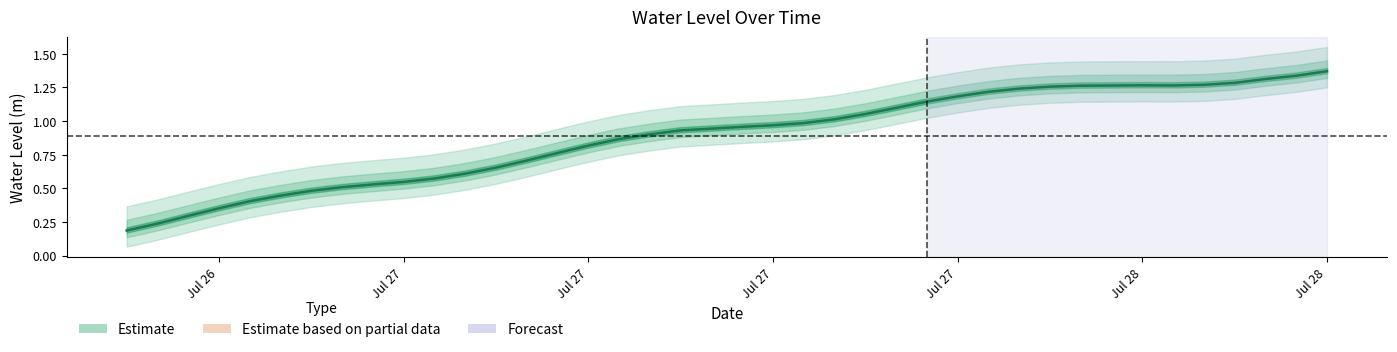

How many lines are shown in the chart?

1